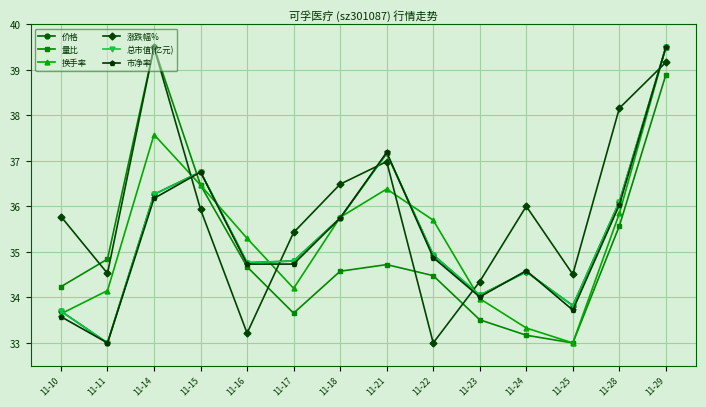

True or false: 市净率 has a value of 50.0 at 11-16.

False